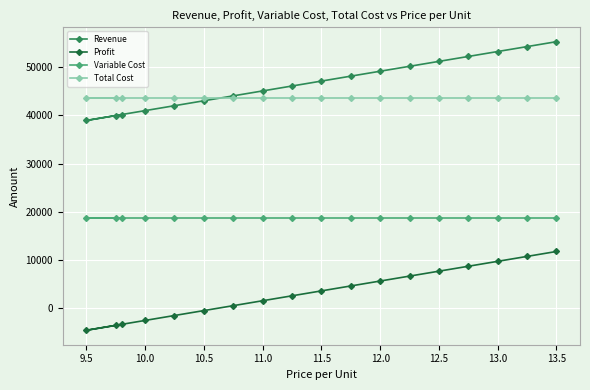

Rank the series by their maximum value, from highest to lowest.

Revenue, Total Cost, Variable Cost, Profit